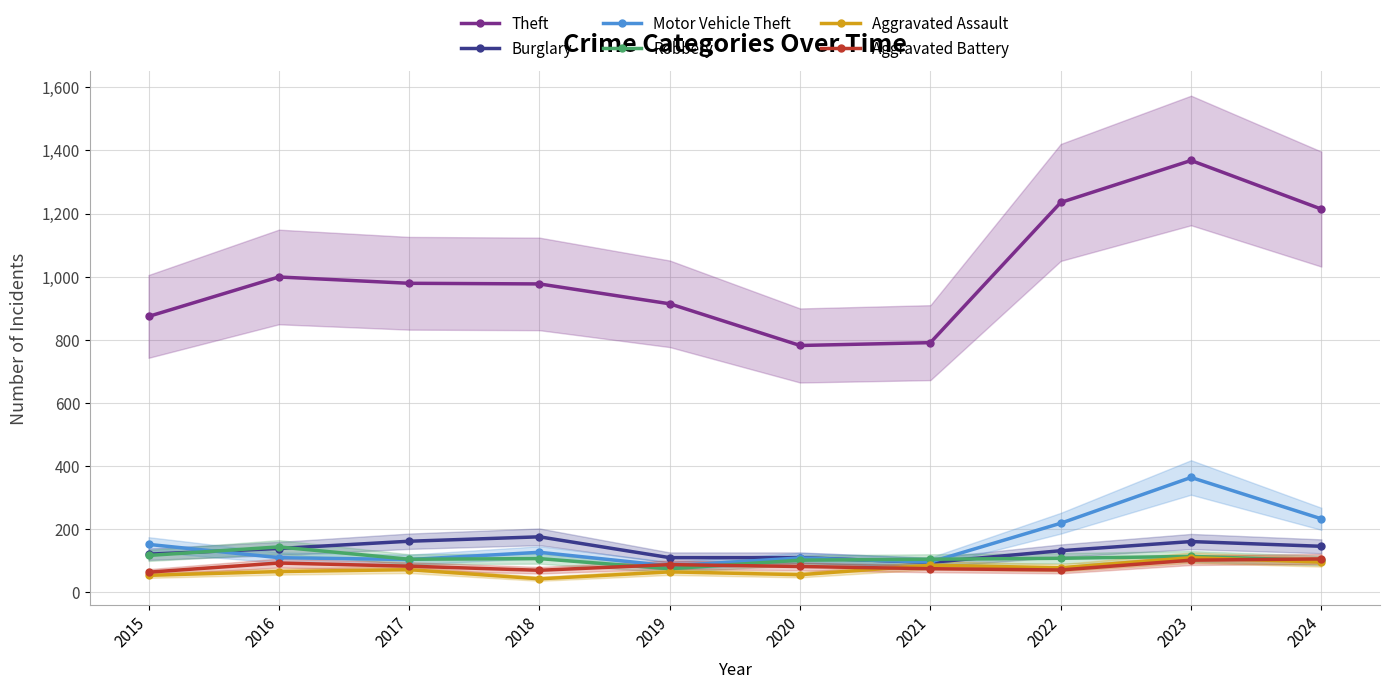

True or false: Theft and Aggravated Assault intersect in this chart.

False